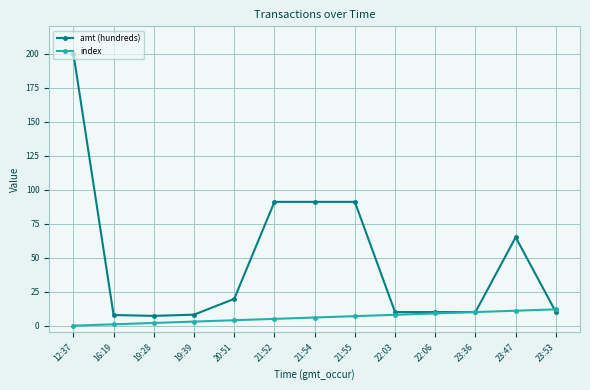

At 22:03, list the series in order from largest to smallest.

amt (hundreds), index